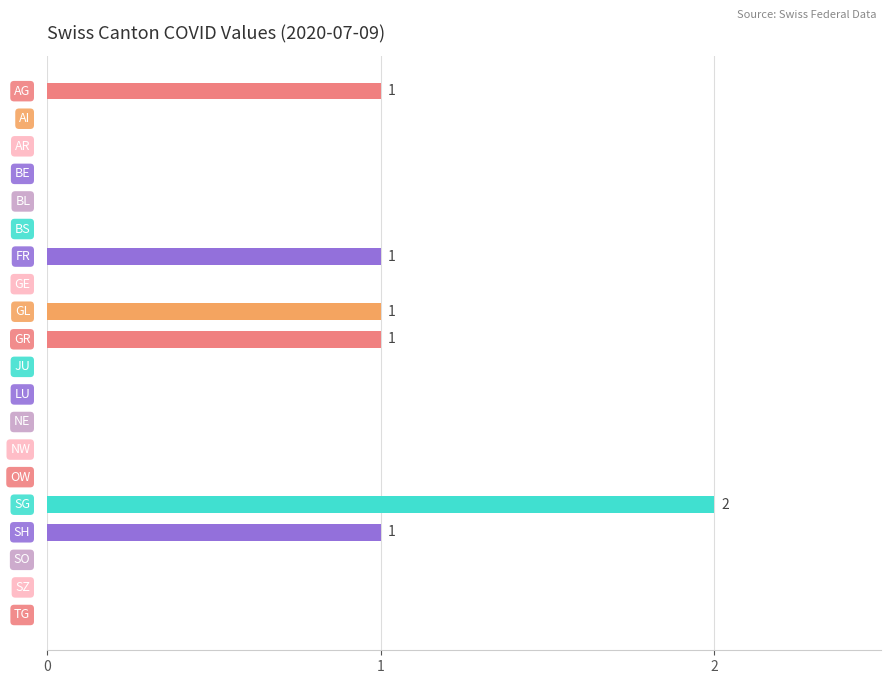

How many data points does each series have?

20